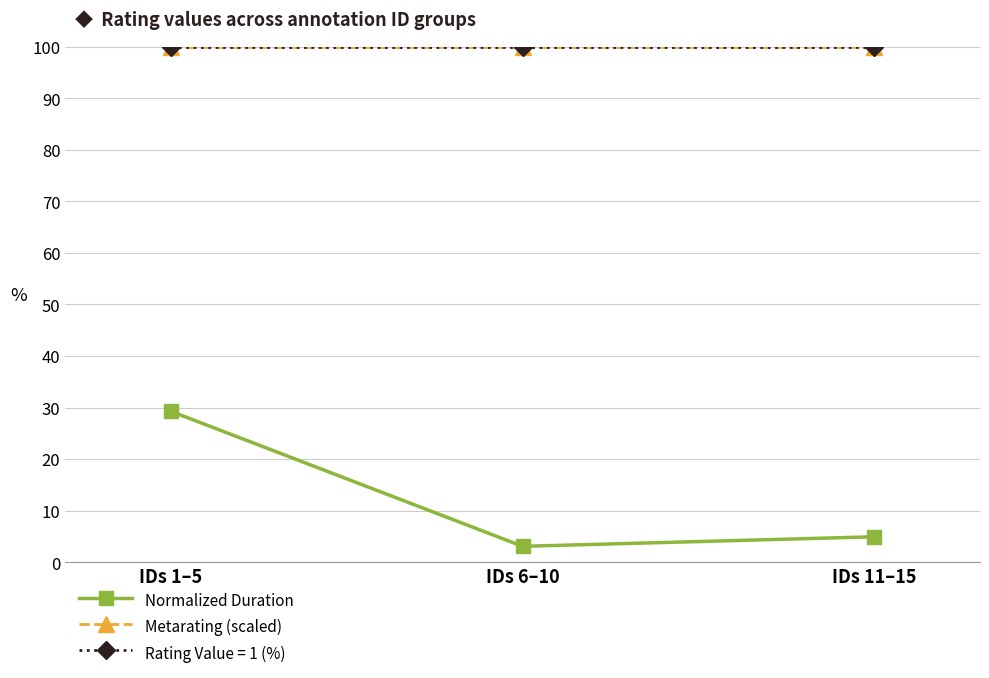

Does the chart have visible grid lines?

Yes